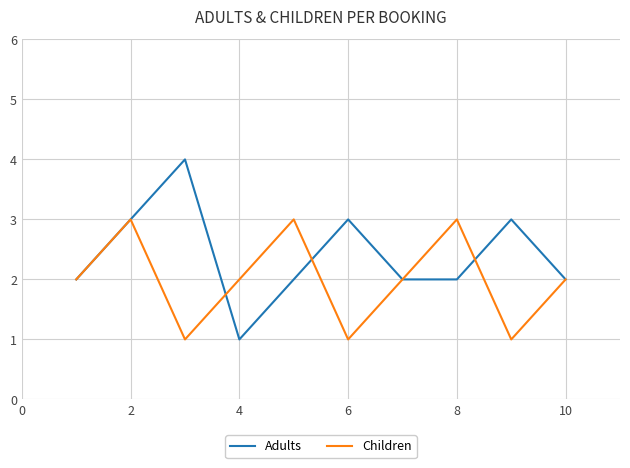

Which series has the widest spread of values?

Adults